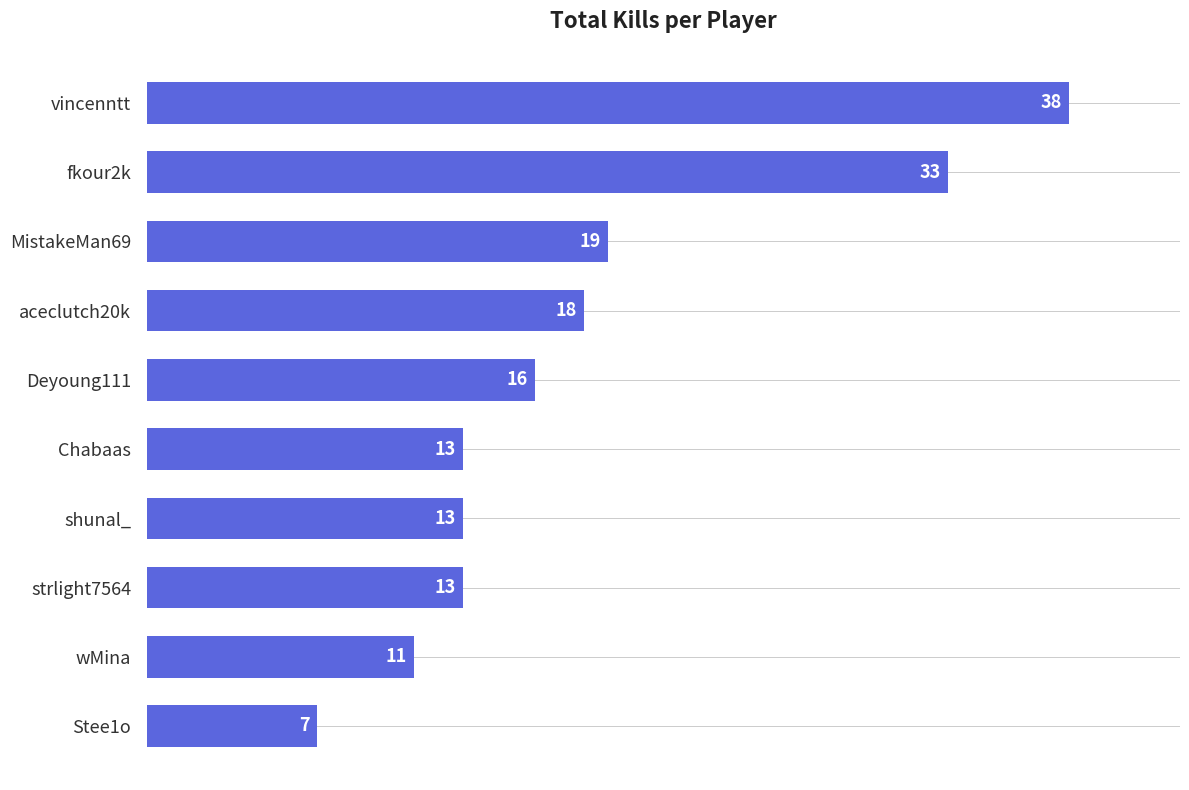

The chart shows a value of 18 at aceclutch20k. True or false?

True